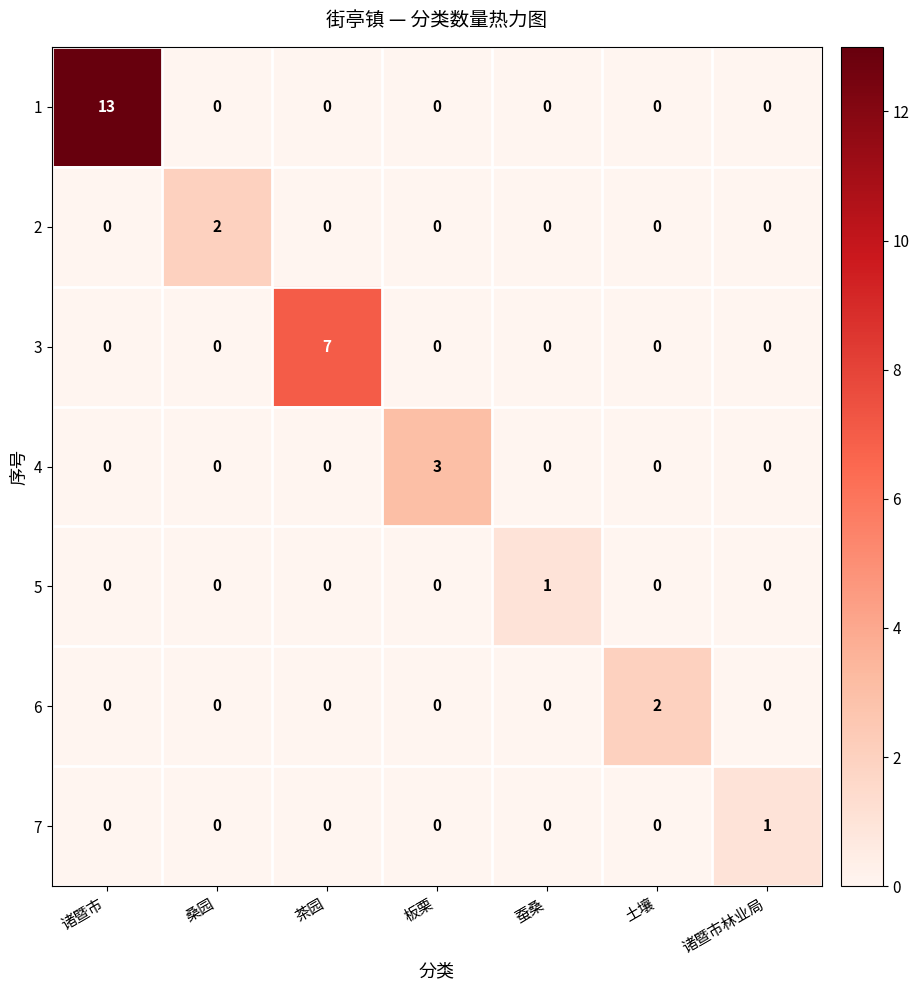

What is the total value across all series at 诸暨市?

13